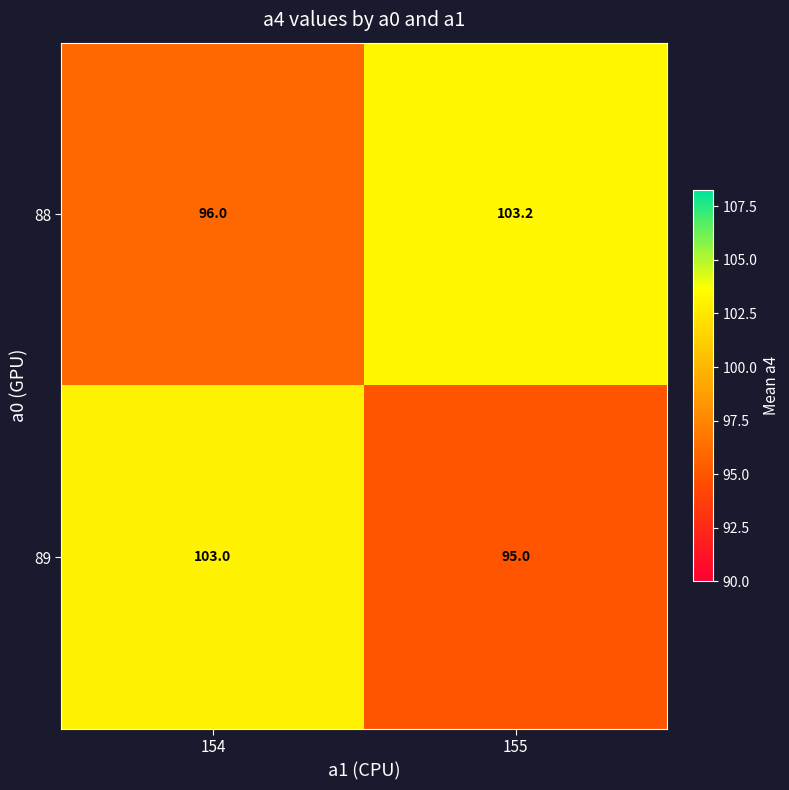

True or false: 88 has a value of 103.2 at 155.

True